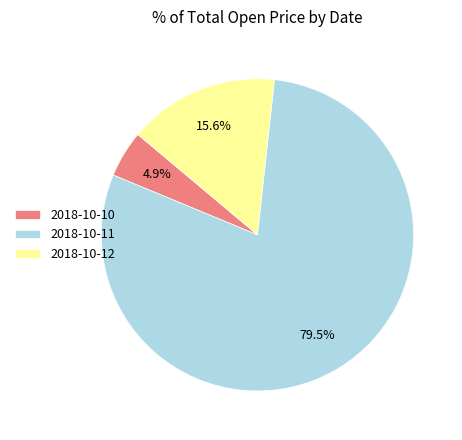

How many segments does this pie chart have?

3